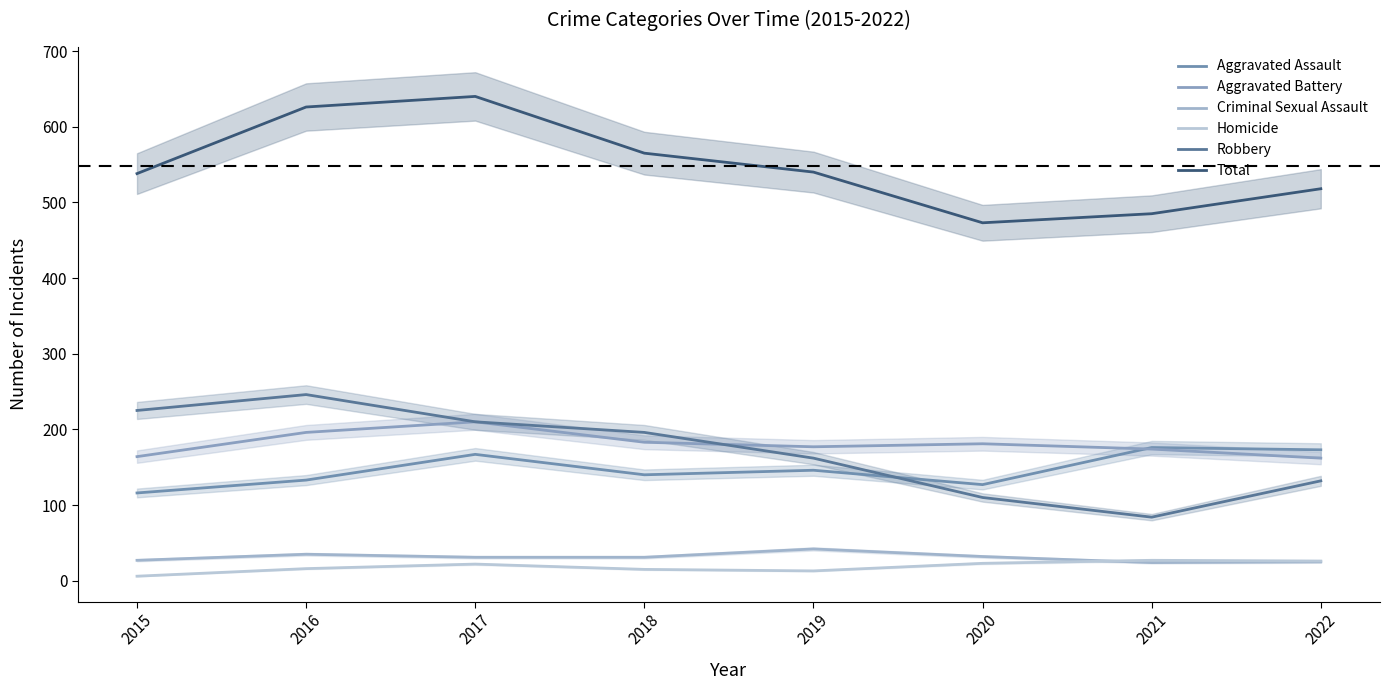

What are all the series names shown in the legend?

Aggravated Assault, Aggravated Battery, Criminal Sexual Assault, Homicide, Robbery, Total